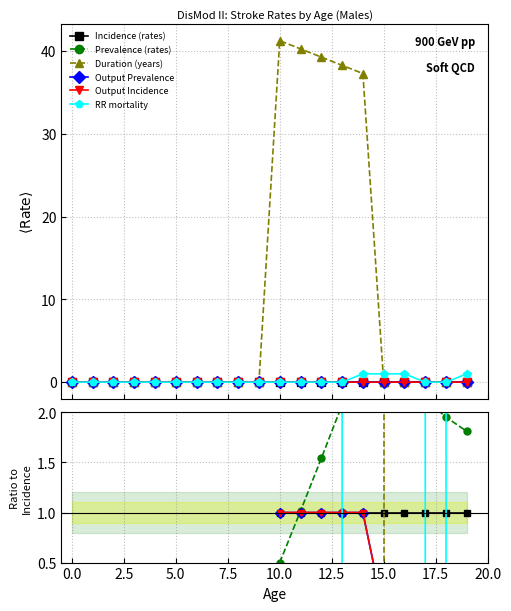

True or false: RR mortality and Prevalence (rates) cross at least once.

True